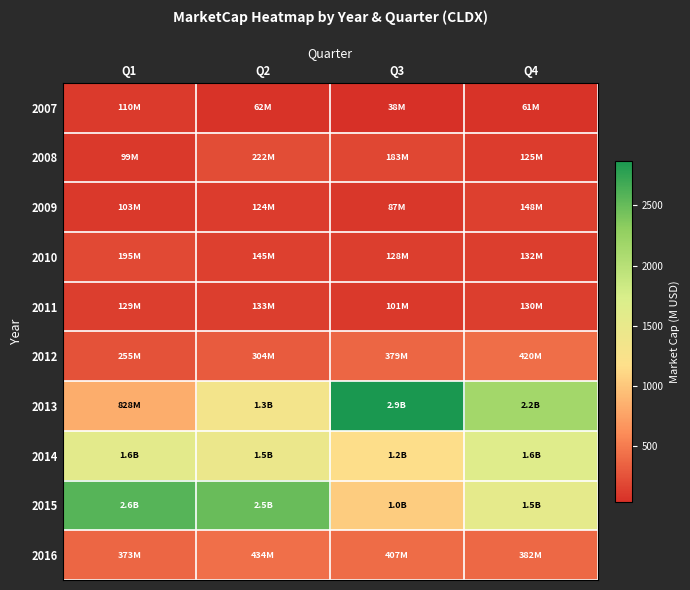

Which series has the largest range (max minus min)?

2013